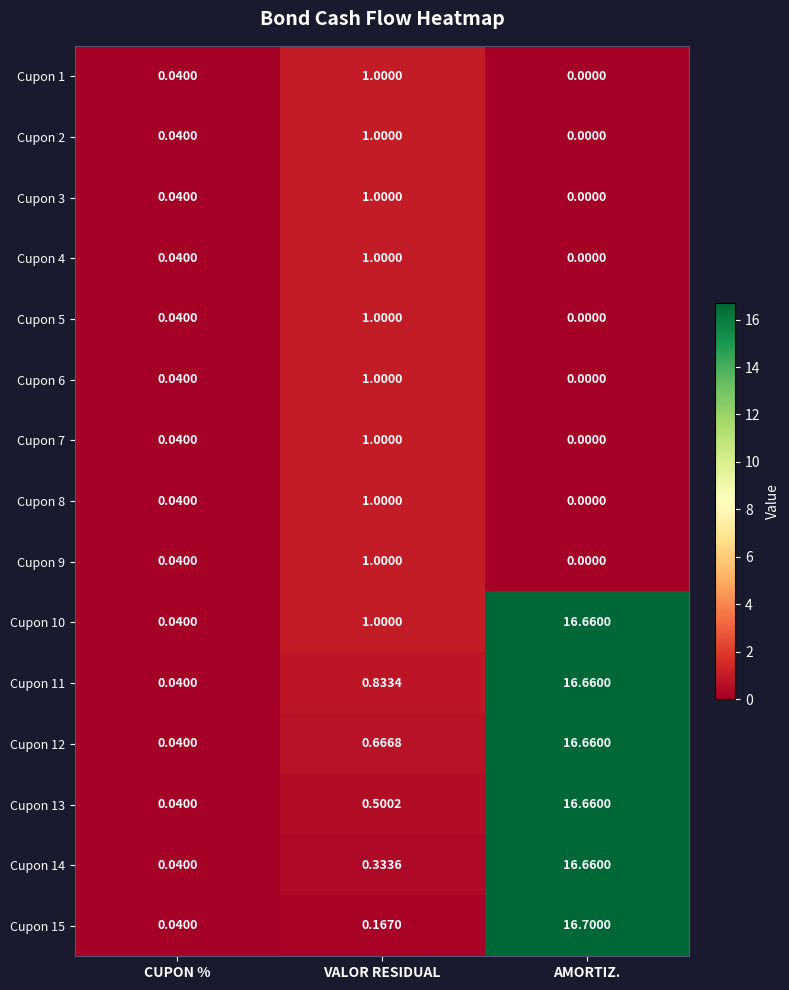

At which category is the sum across all series the highest?

AMORTIZ.